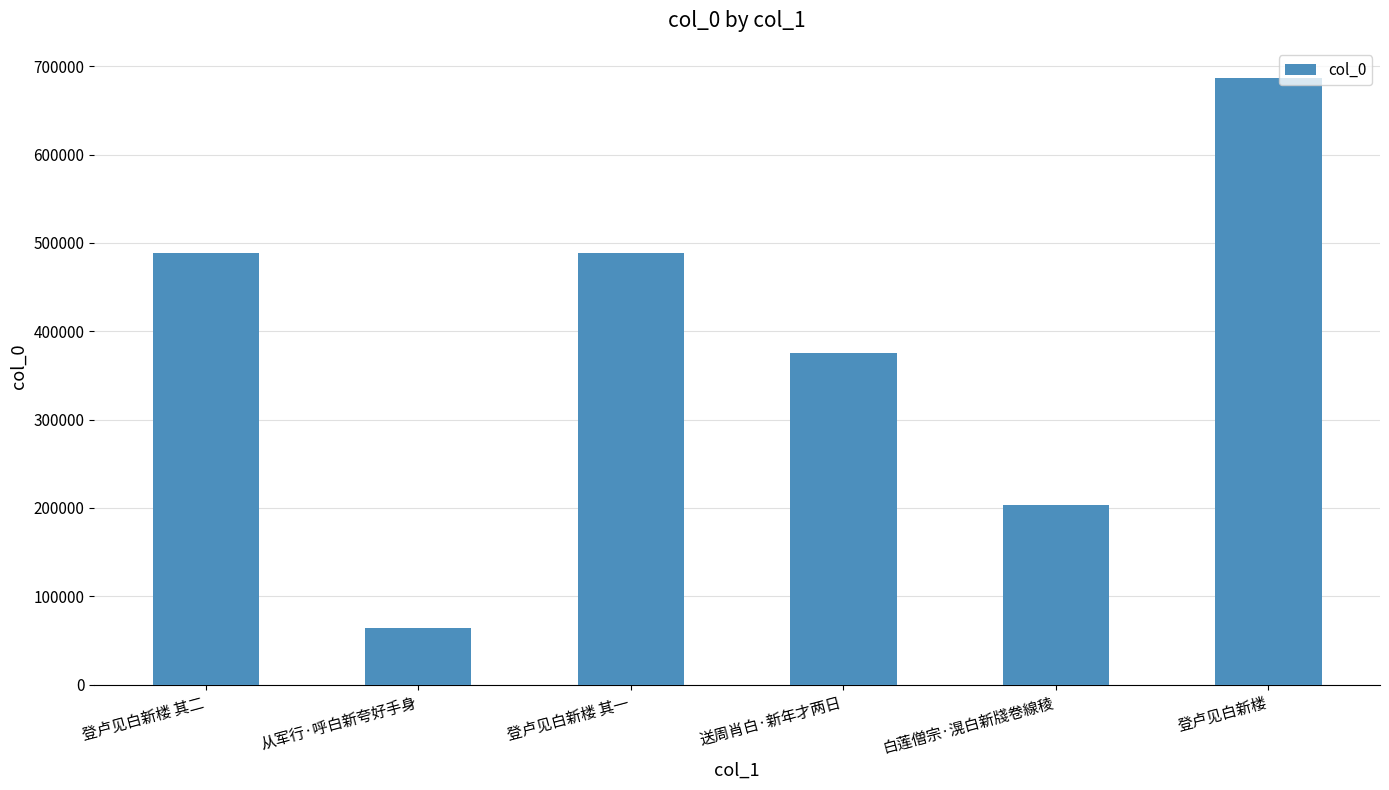

Approximately how many times larger is the value at 登卢见白新楼 其二 compared to 从军行·呼白新夸好手身?

7.6